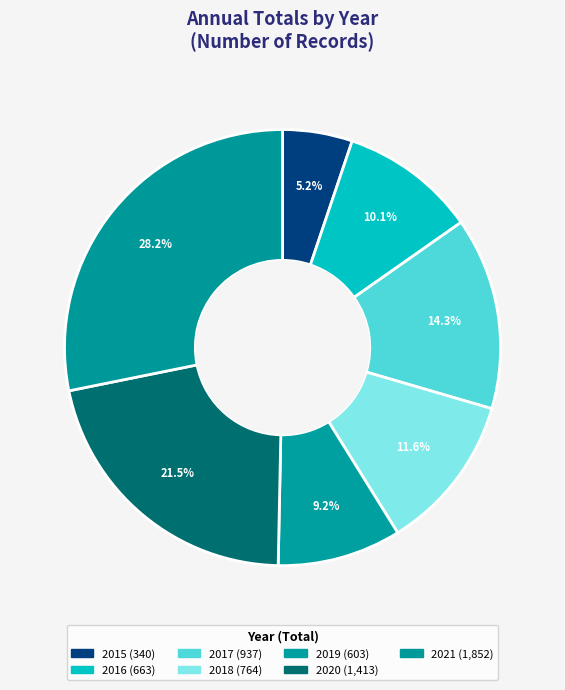

How many segments does this pie chart have?

7